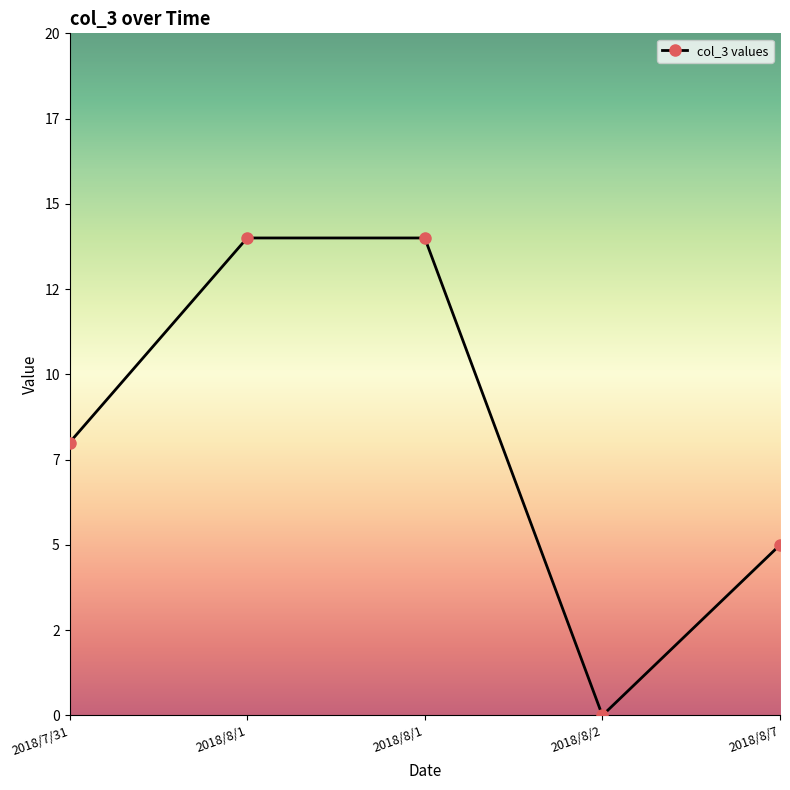

Does the chart have visible grid lines?

No